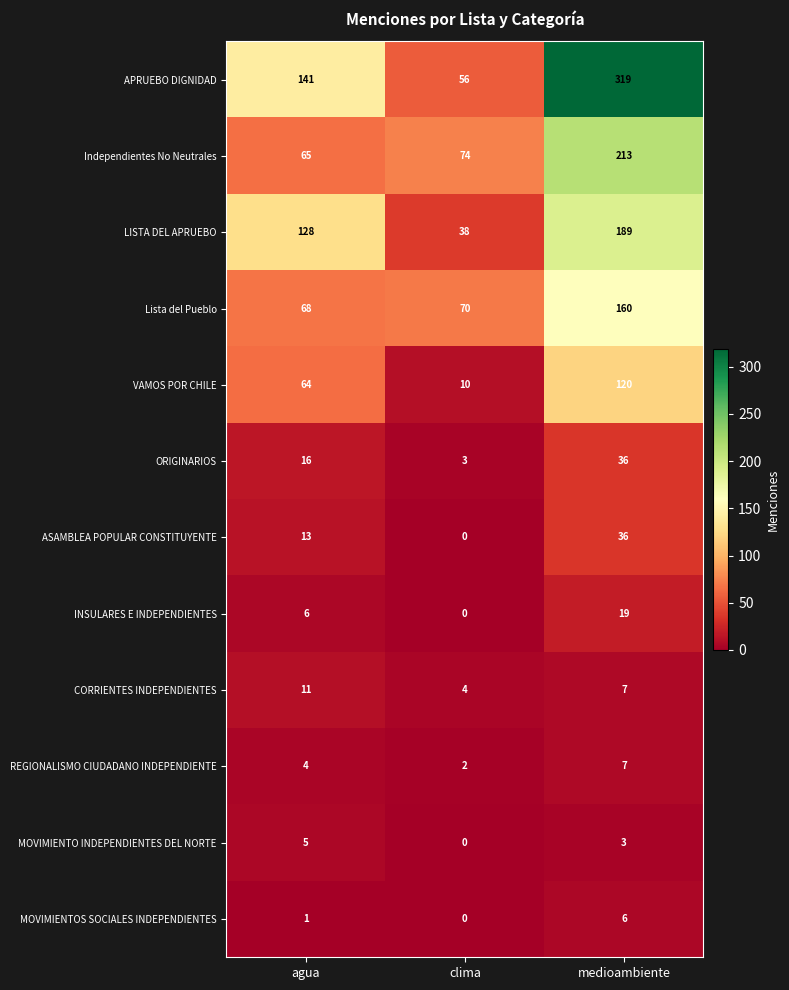

Count the number of data series in this chart.

12